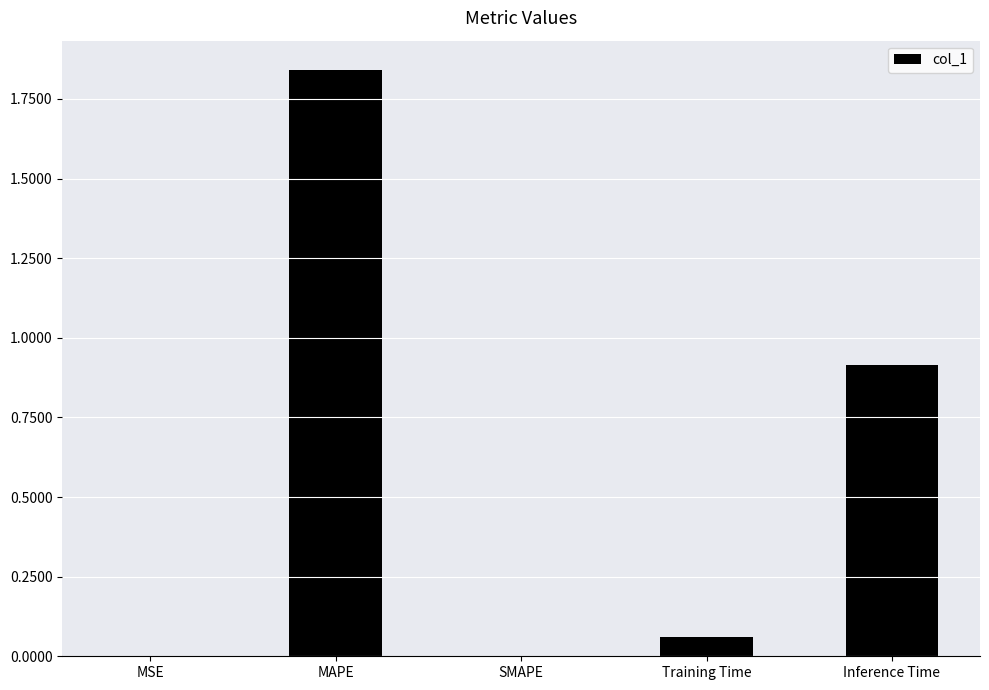

Between MSE and Training Time, which is larger?

Training Time